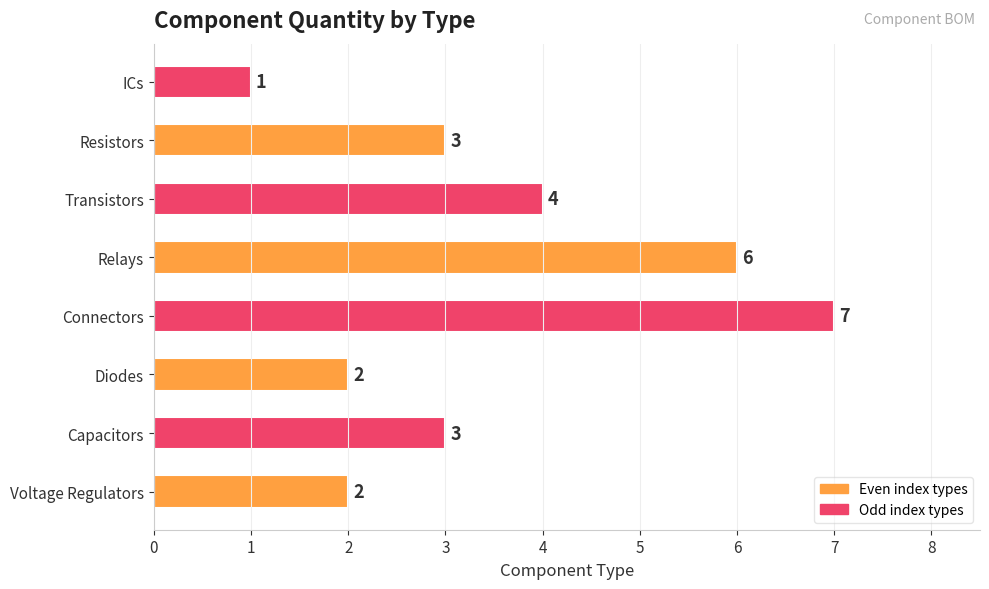

What is the change in value from Diodes to Resistors?

+1